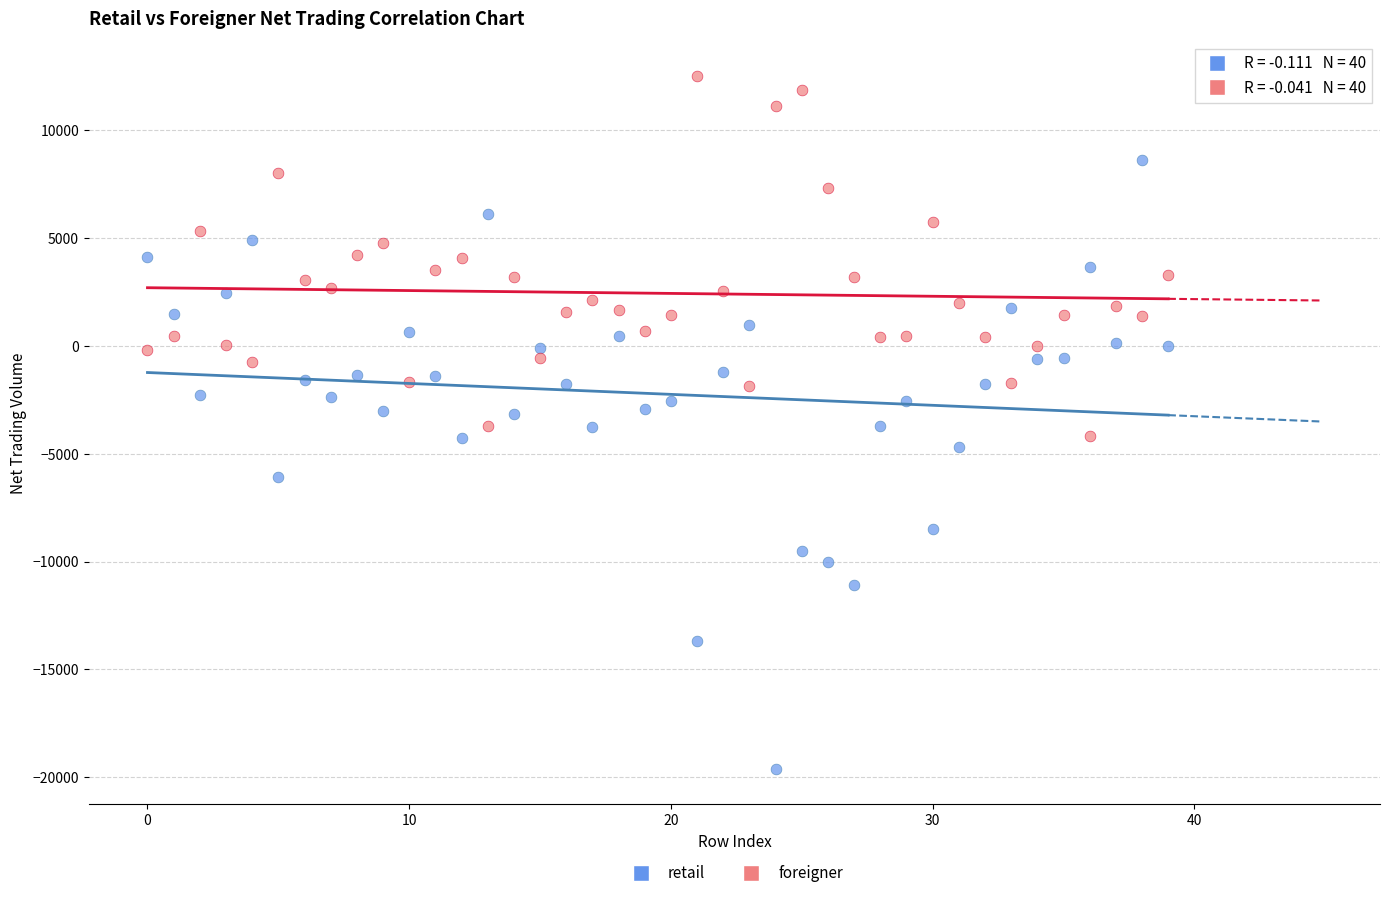

Which series has the widest spread of Y values?

retail